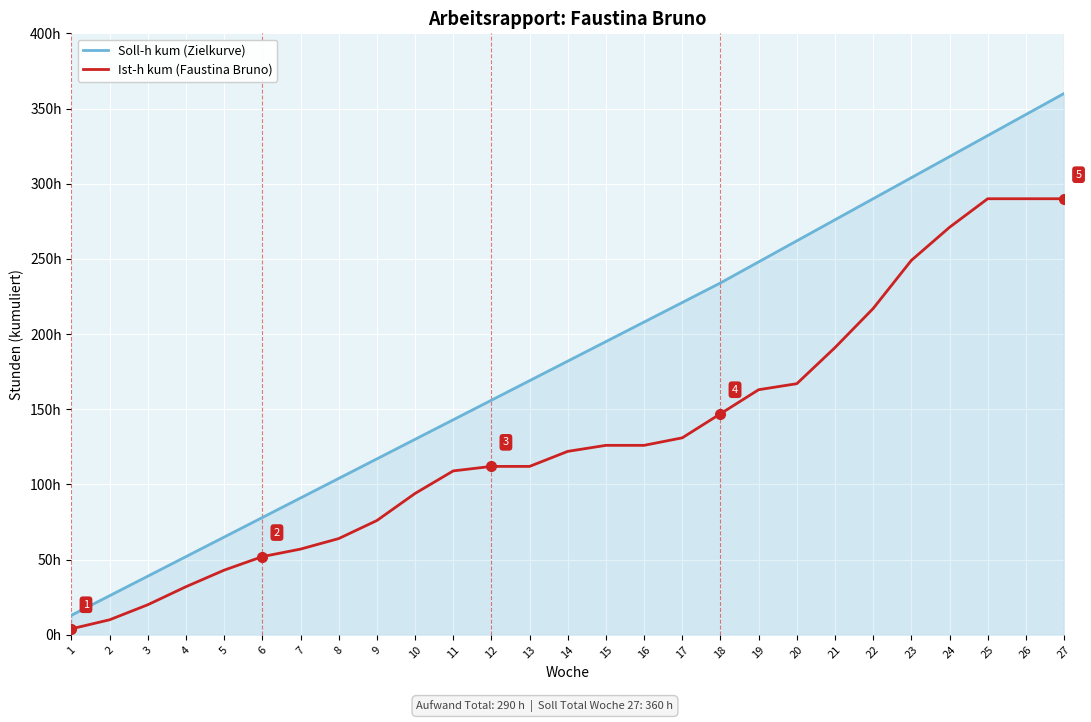

True or false: Soll-h kum (Zielkurve) and Ist-h kum (Faustina Bruno) intersect in this chart.

False